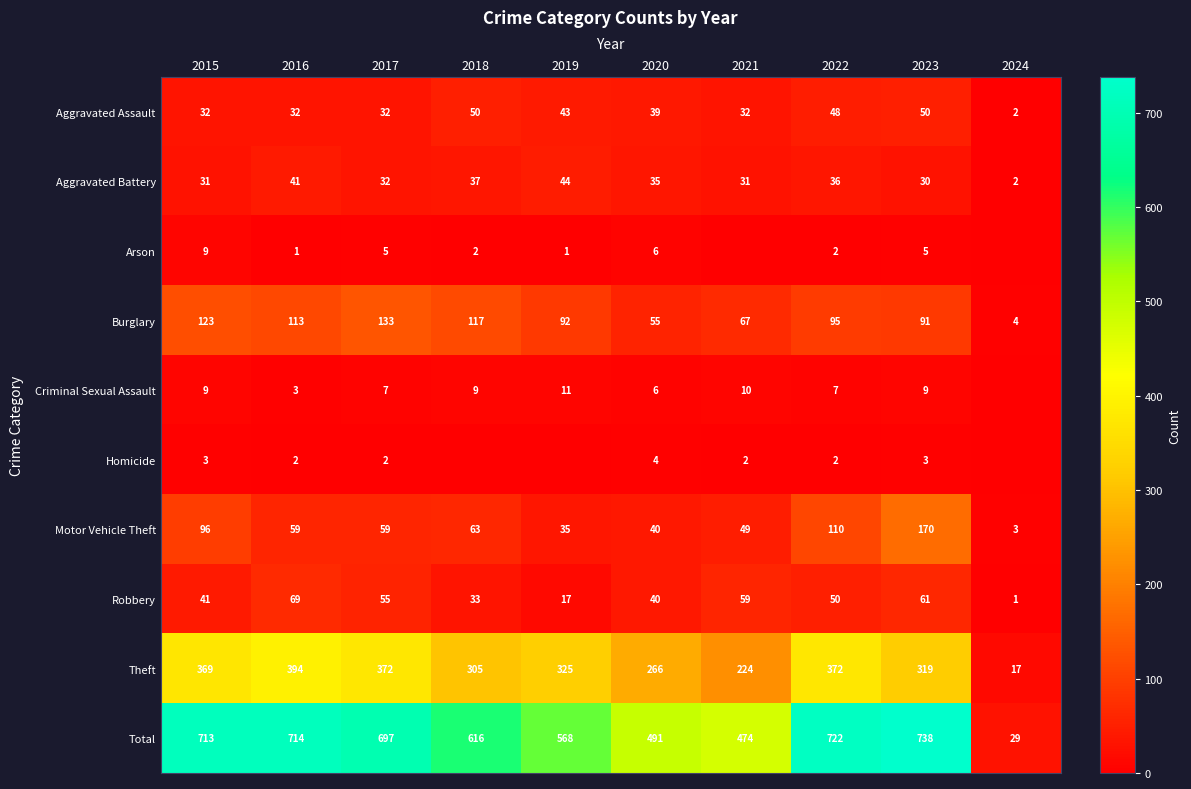

What is the sum of the Criminal Sexual Assault values at 2015 and 2020?

15